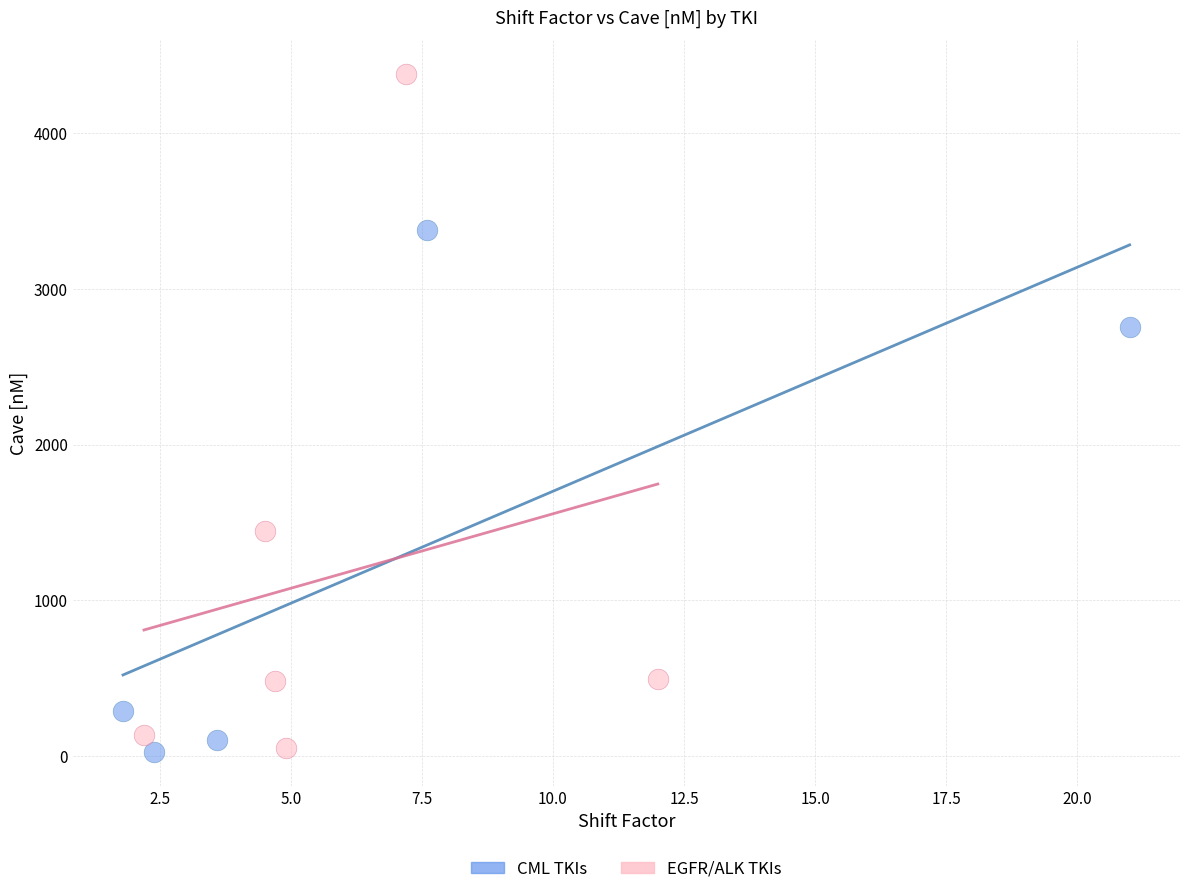

Which series has the widest spread of Y values?

EGFR/ALK TKIs